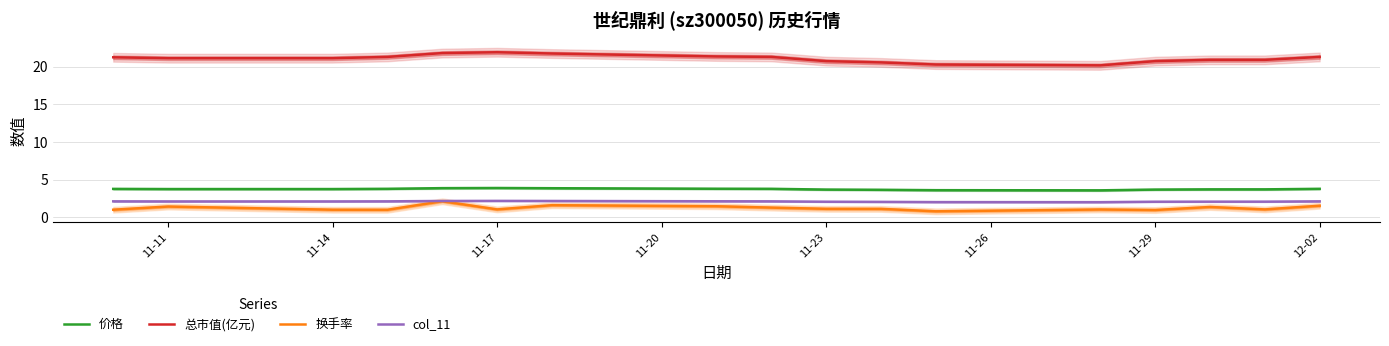

True or false: 总市值(亿元) and col_11 intersect in this chart.

False